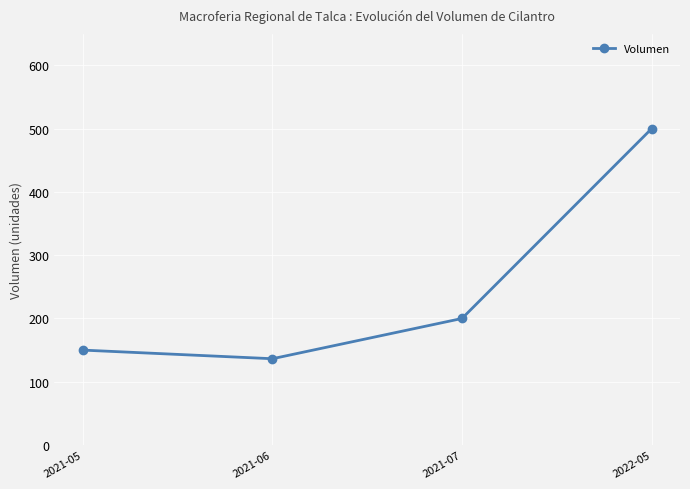

What is the difference between the maximum and minimum values?

363.6